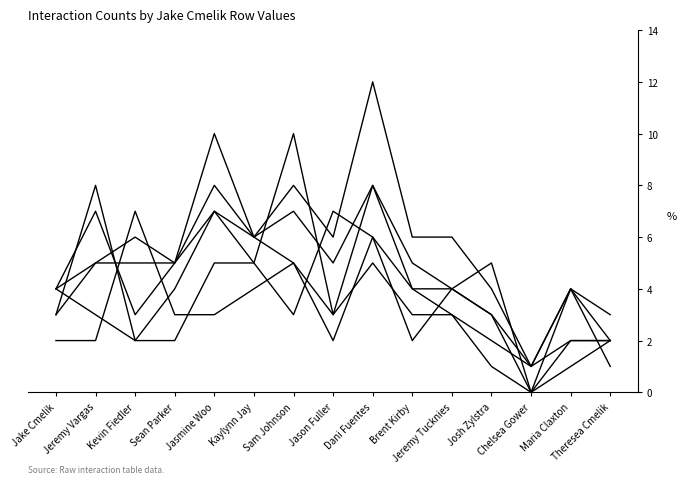

How many lines are shown in the chart?

6